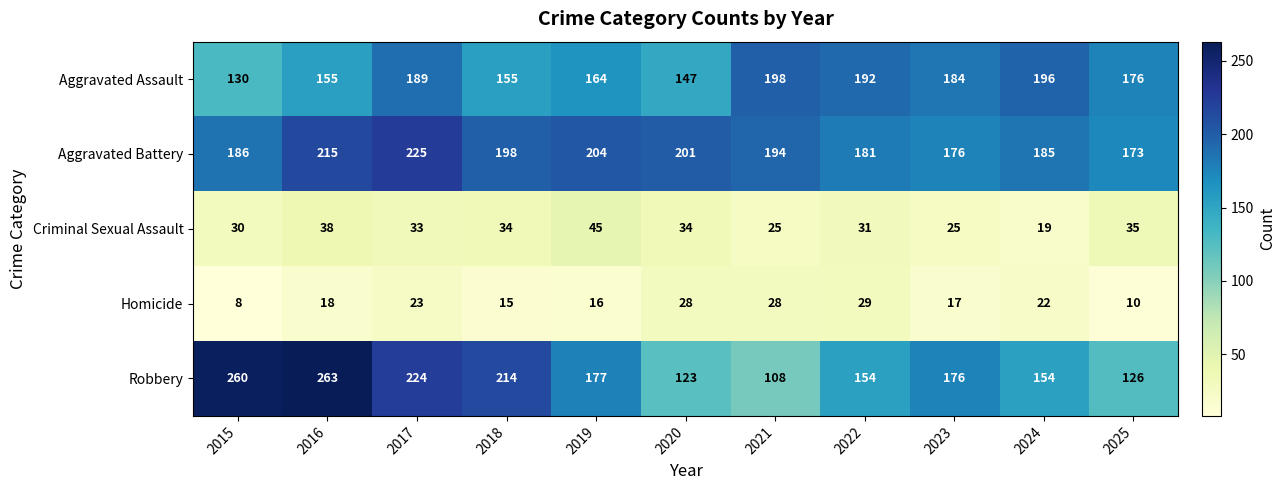

Rank the series by their maximum value, from highest to lowest.

Robbery, Aggravated Battery, Aggravated Assault, Criminal Sexual Assault, Homicide